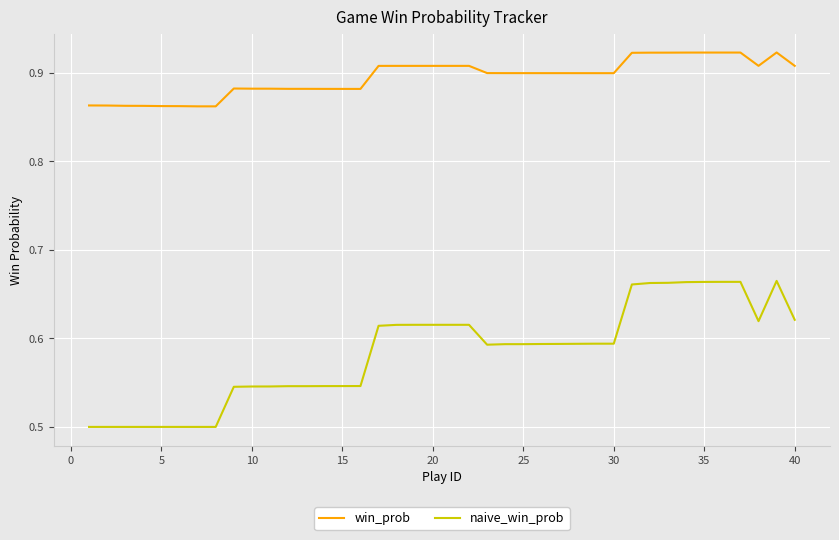

Which series has the largest total across all categories?

win_prob